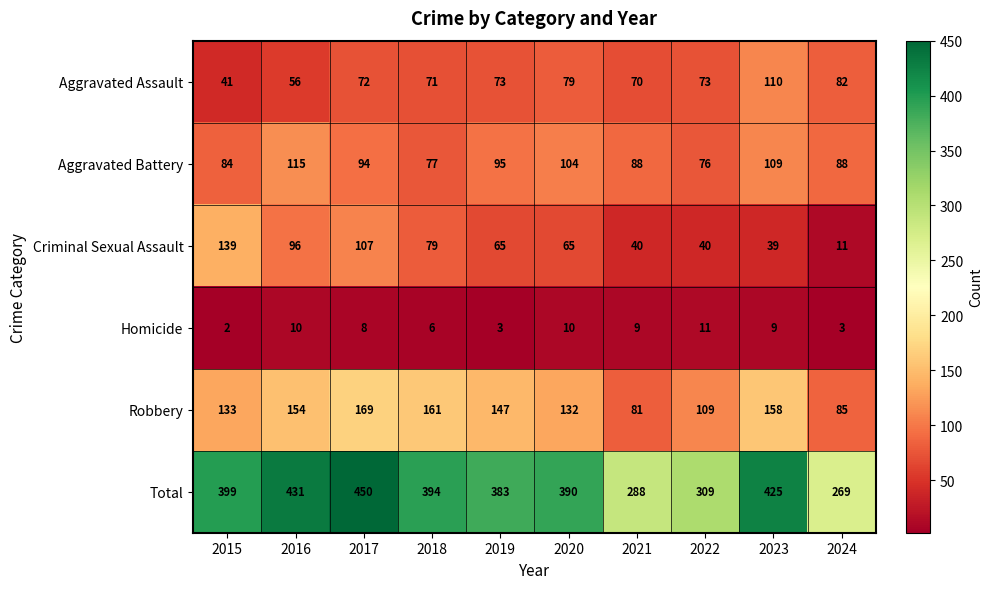

At which label is Robbery closest to 125?

2020